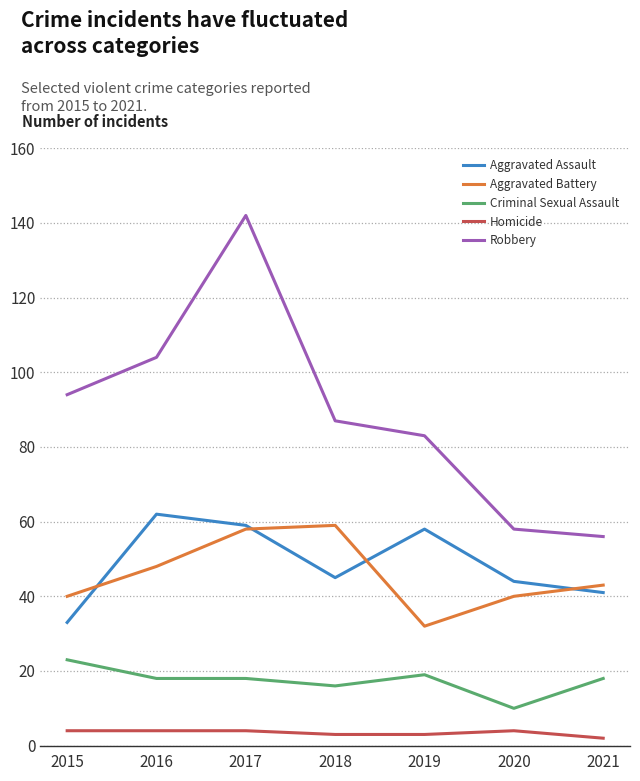

True or false: Robbery and Aggravated Assault cross at least once.

False